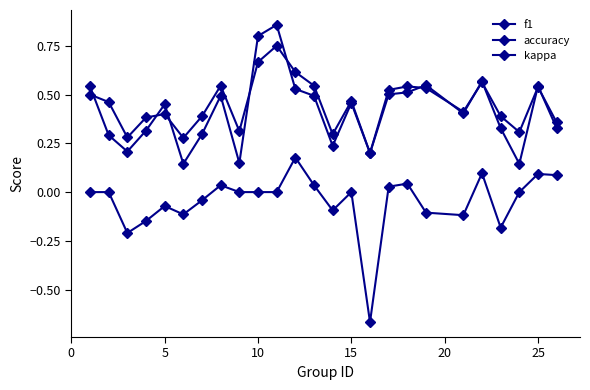

How many data points does each series have?

25